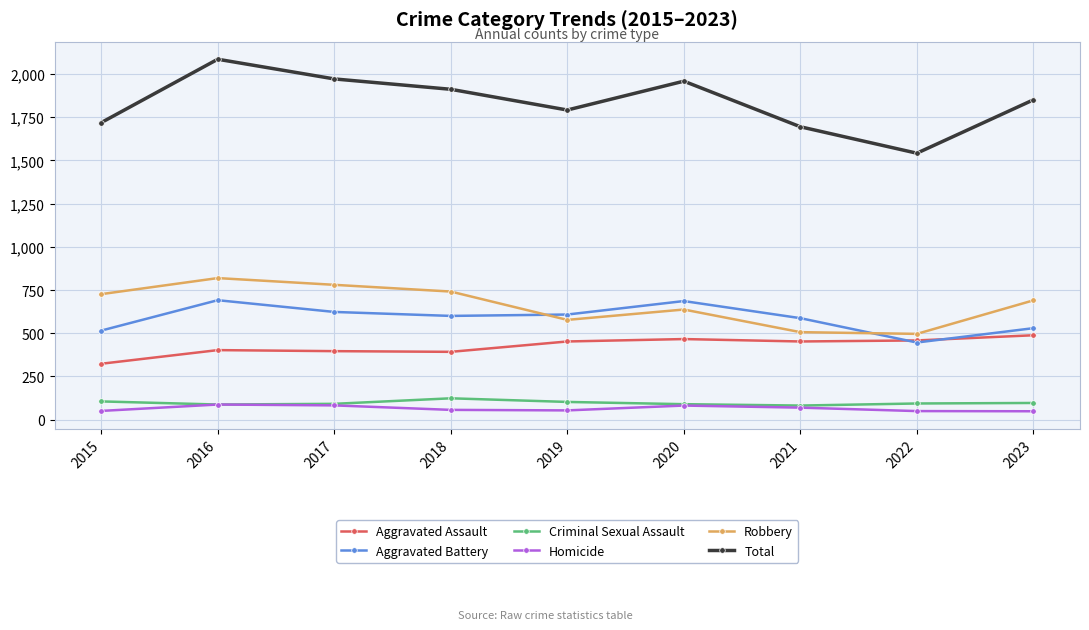

What is the approximate value of Criminal Sexual Assault at 2018?

123